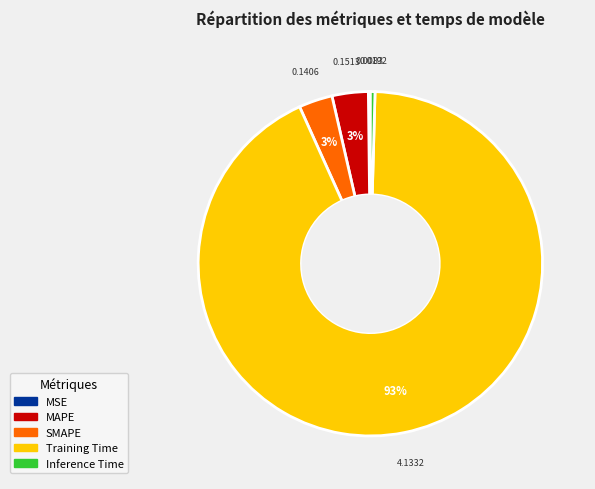

To the nearest percent, what is the difference between the MAPE and Inference Time slice percentages?

3%